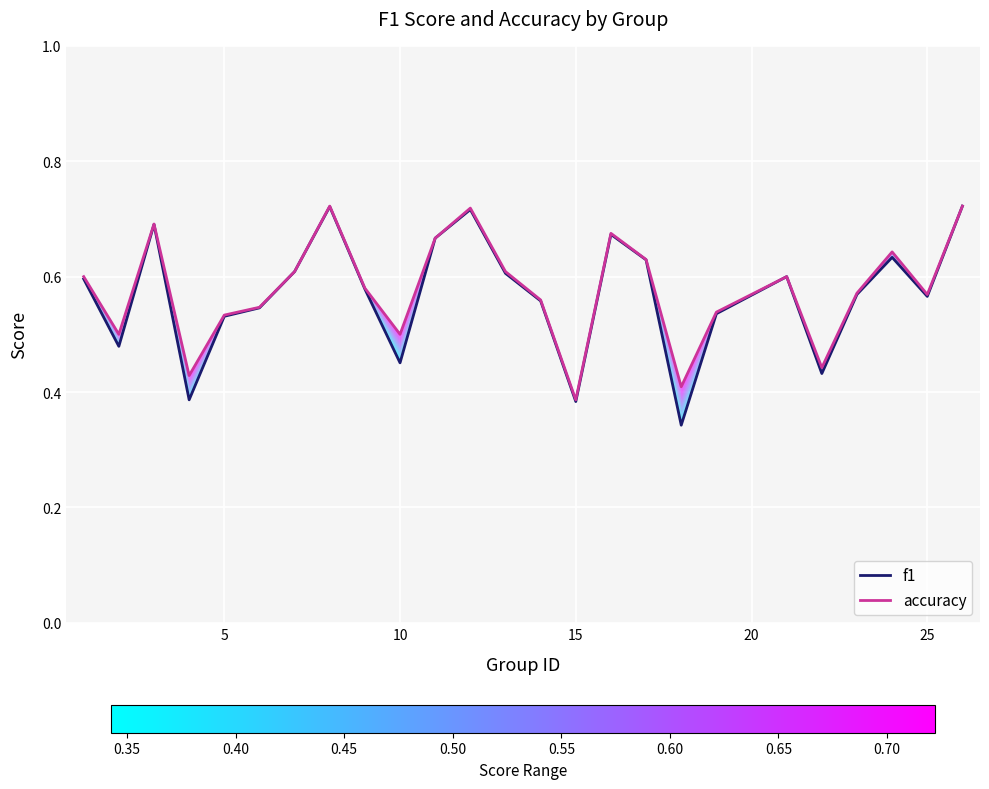

At 15, list the series in order from smallest to largest.

f1, accuracy